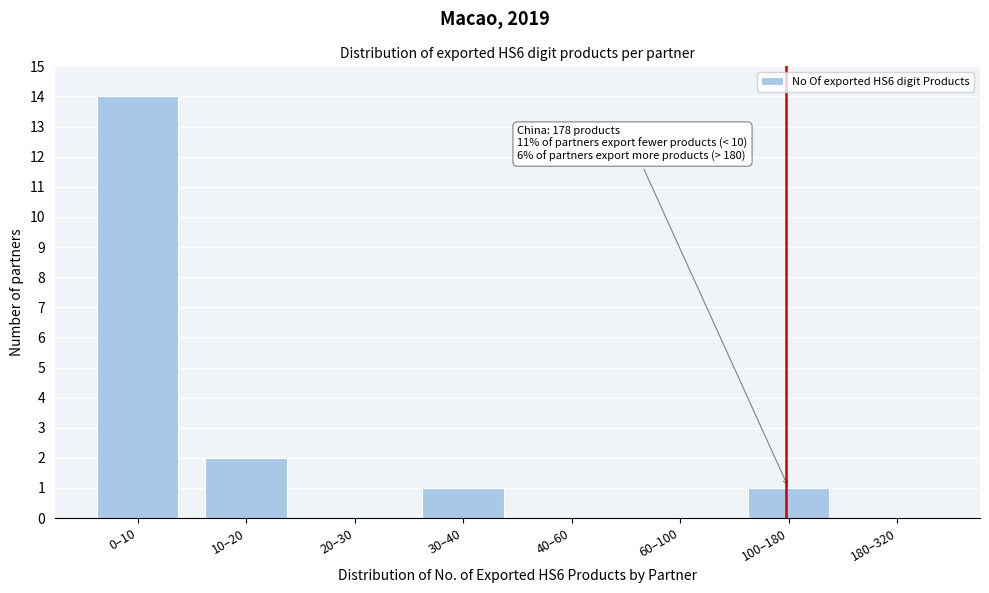

Reading right to left, list all the values displayed in this chart.

180–320=0	100–180=1	60–100=0	40–60=0	30–40=1	20–30=0	10–20=2	0–10=14